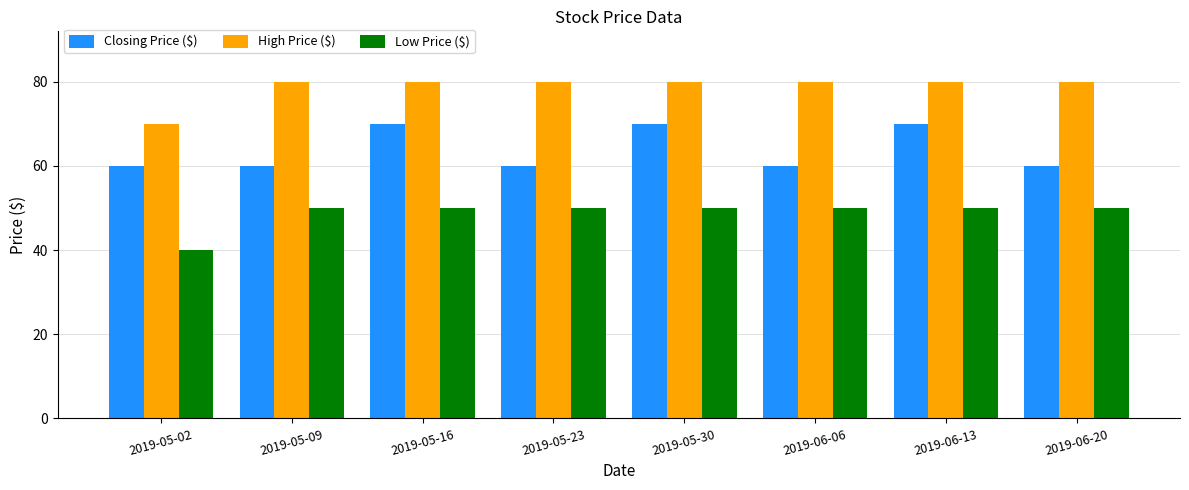

What is the difference between the highest and lowest values at 2019-05-23?

30